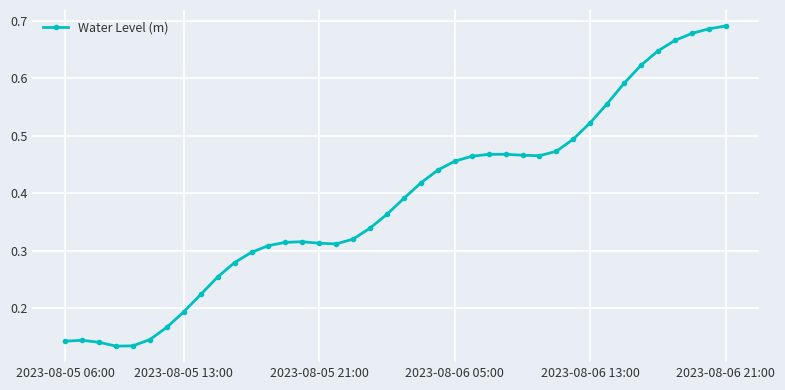

What is the sum of all values?

15.5